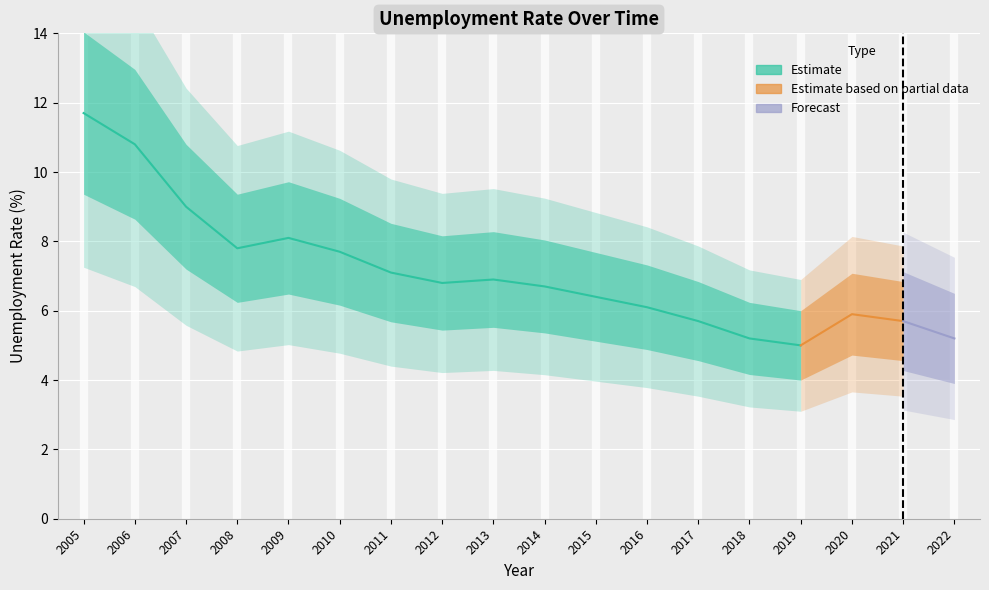

List the labels in order of value, smallest first.

2019, 2018, 2022, 2017, 2021, 2020, 2016, 2015, 2014, 2012, 2013, 2011, 2010, 2008, 2009, 2007, 2006, 2005